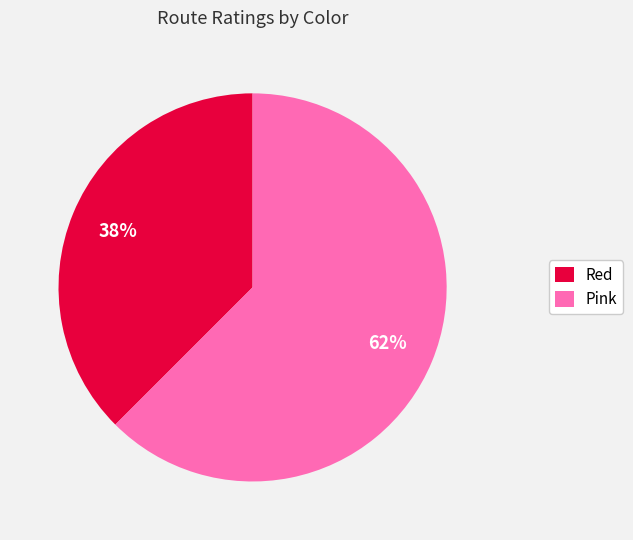

Combined, do Pink and Red account for over 50%?

Yes